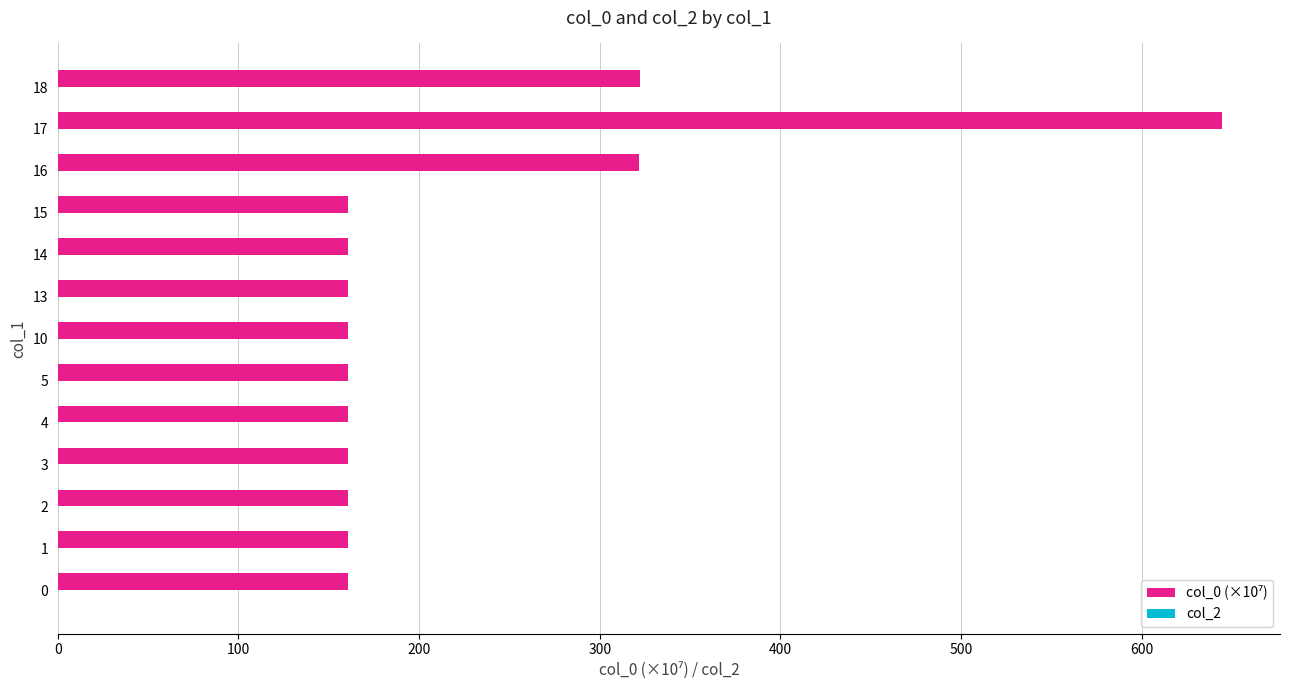

What is the difference between the second highest and second lowest values?

161.6